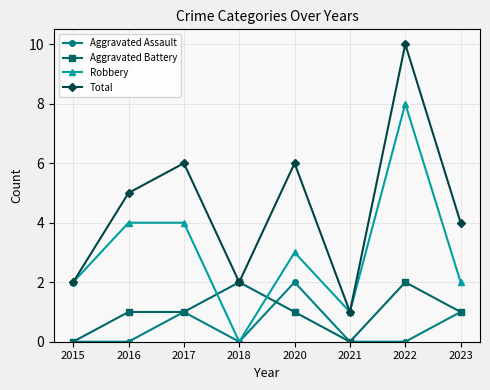

At 2020, list the series in order from smallest to largest.

Aggravated Battery, Aggravated Assault, Robbery, Total